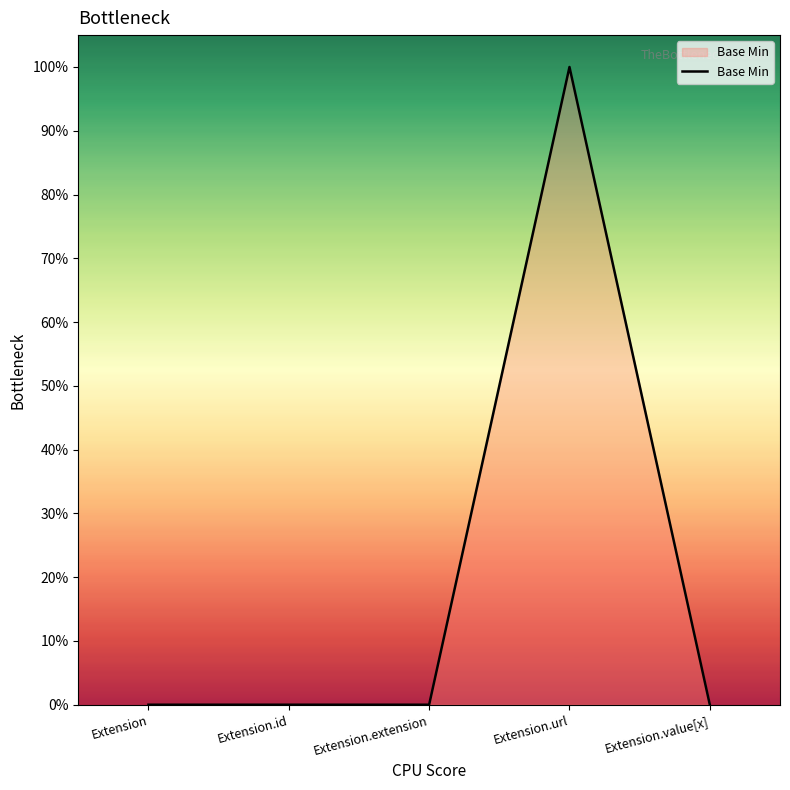

The value at Extension is 1. True or false?

False